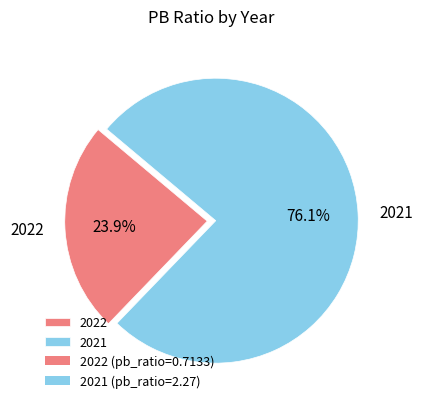

What is the smallest slice in the pie chart?

2022